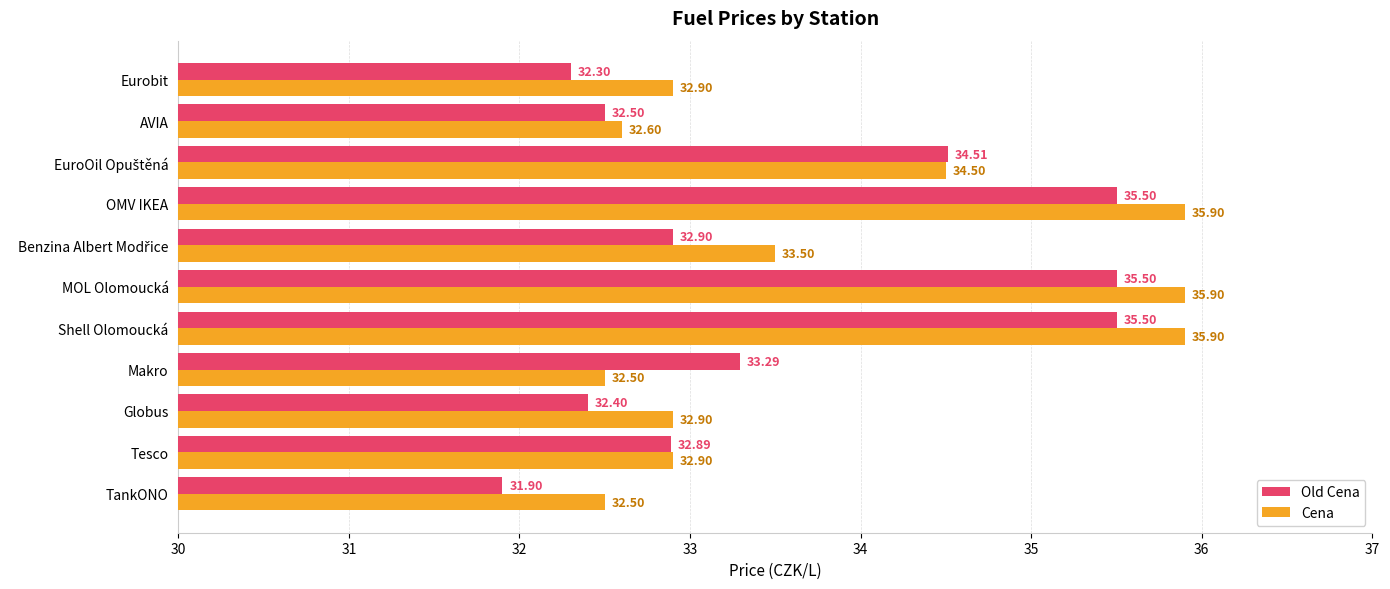

Rank the series at Globus from lowest to highest value.

Old Cena, Cena